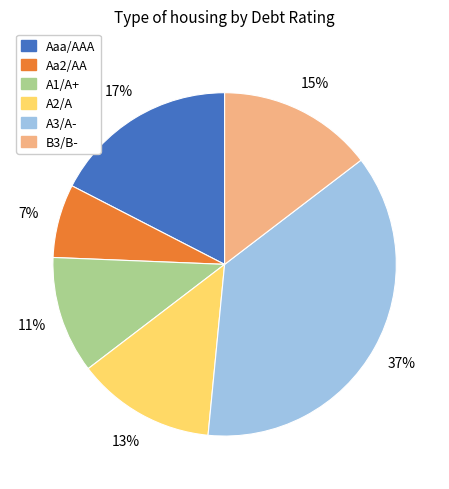

Is there a majority slice in this chart?

No